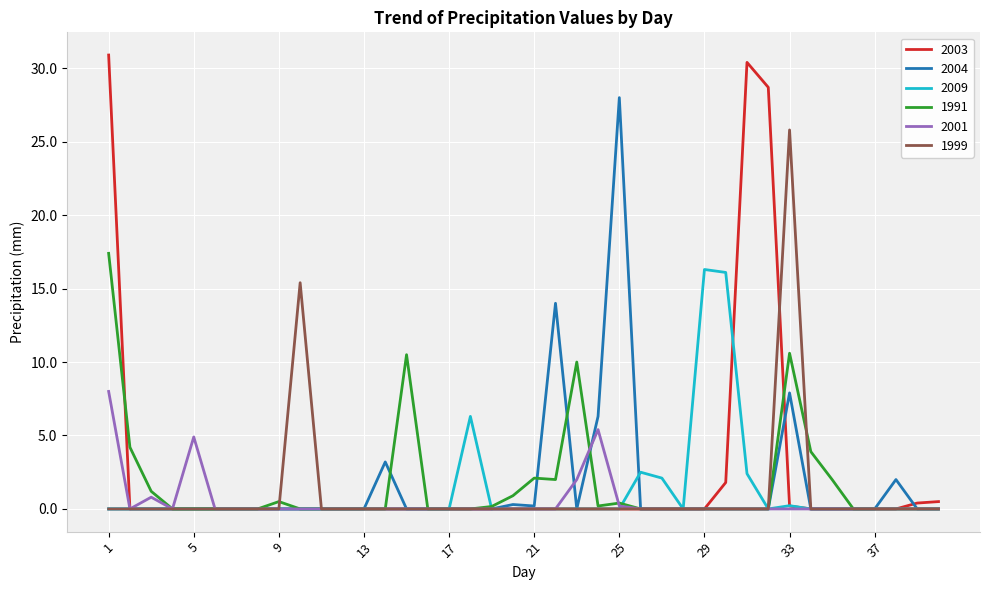

What is the highest value of the 2009 series?

16.3